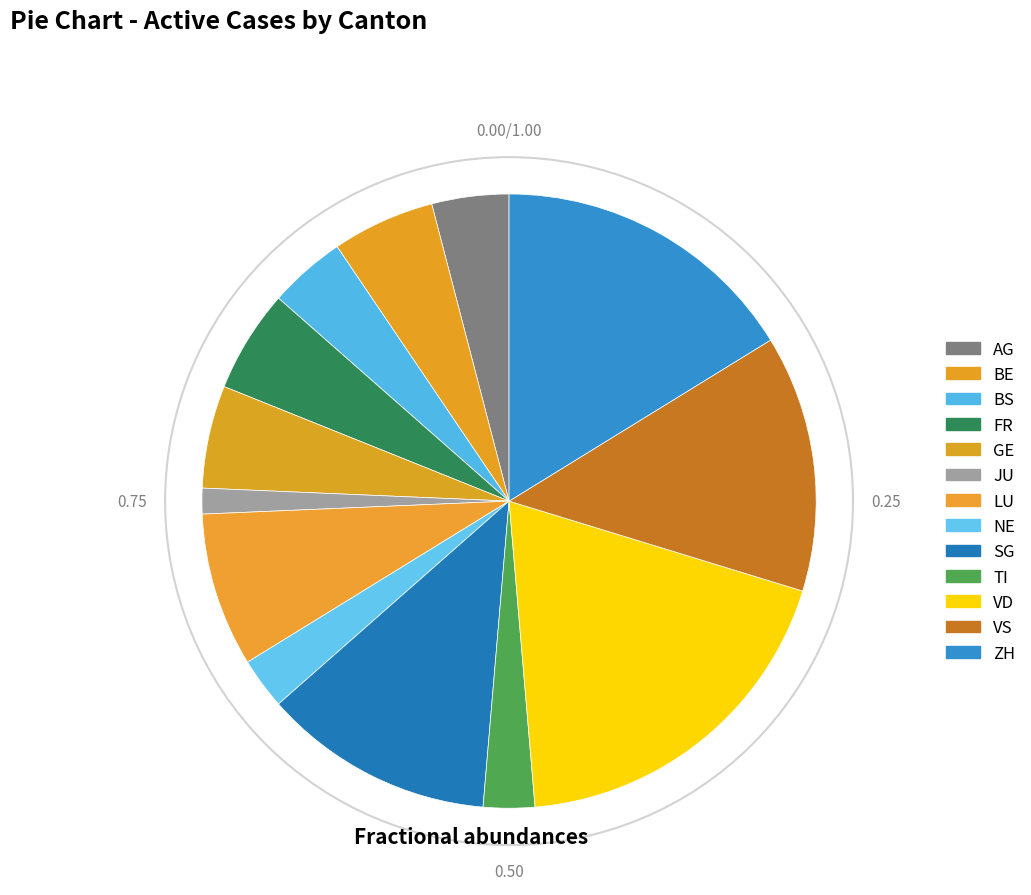

How many segments does this pie chart have?

13